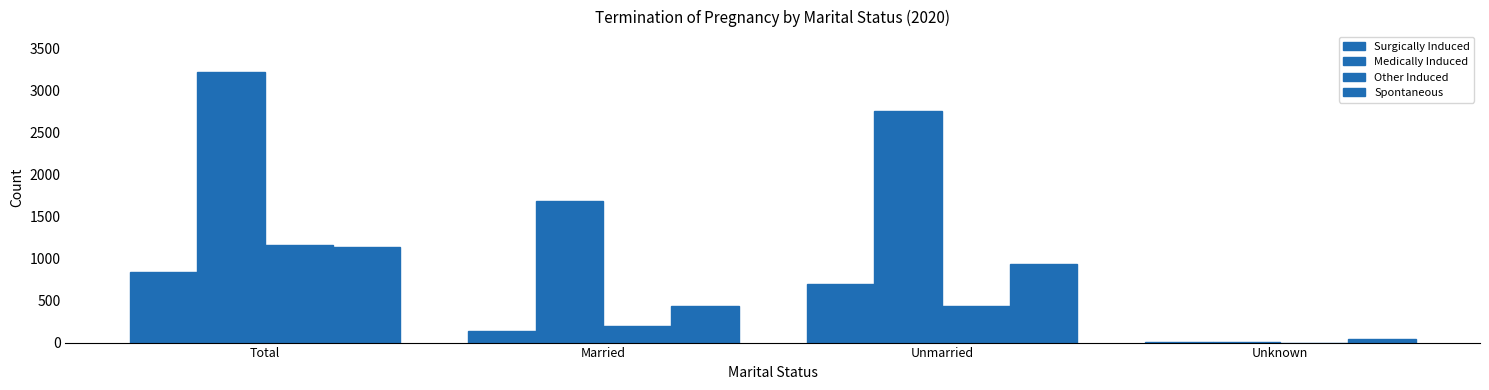

Count the number of data series in this chart.

4